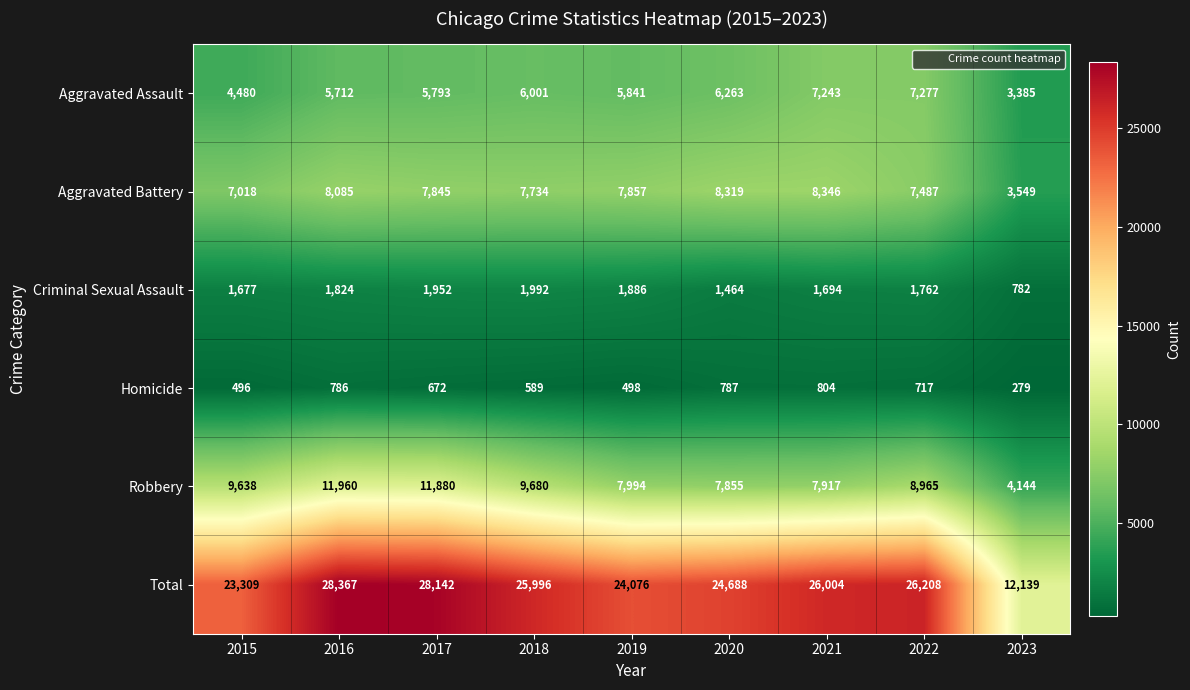

Which series changed the most between 2018 and 2019?

Total